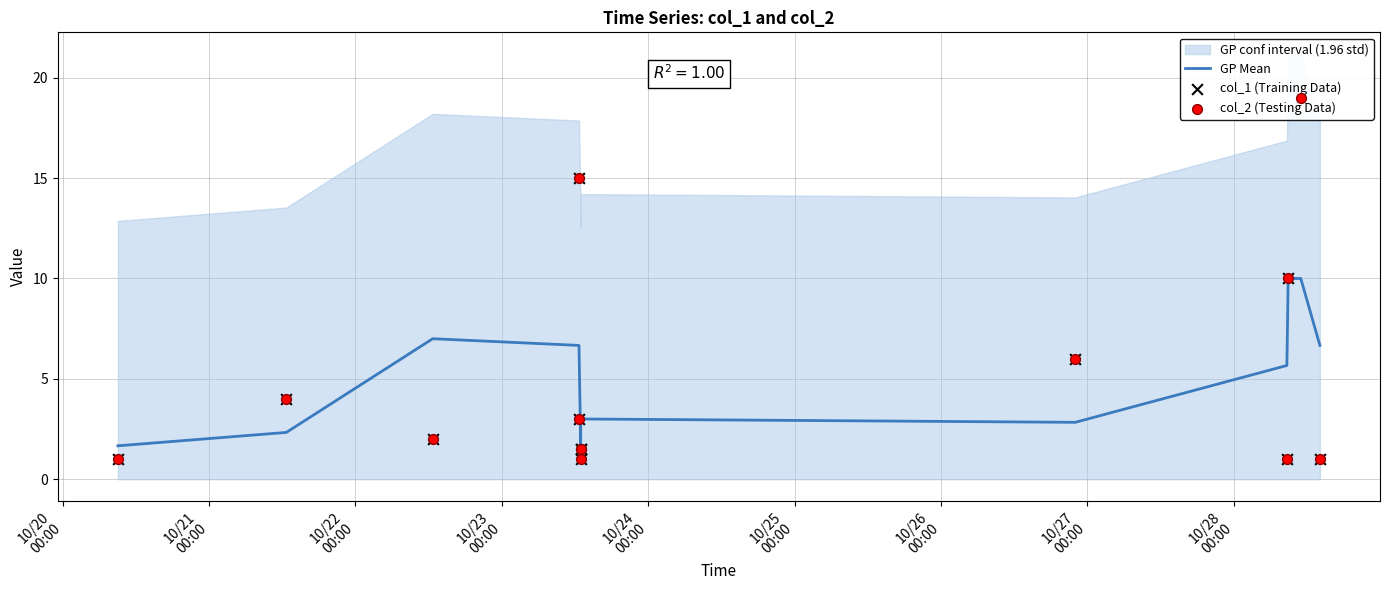

Which series has the widest spread of Y values?

col_1 (Training Data)